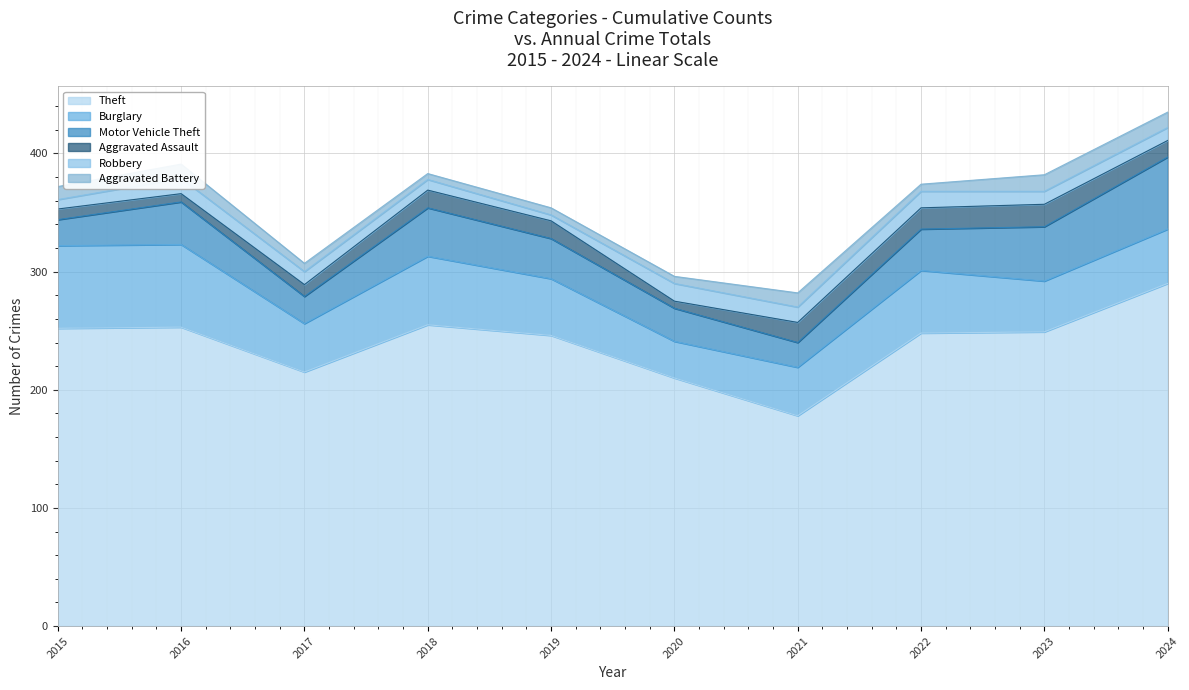

What is the minimum value shown in the chart?

5